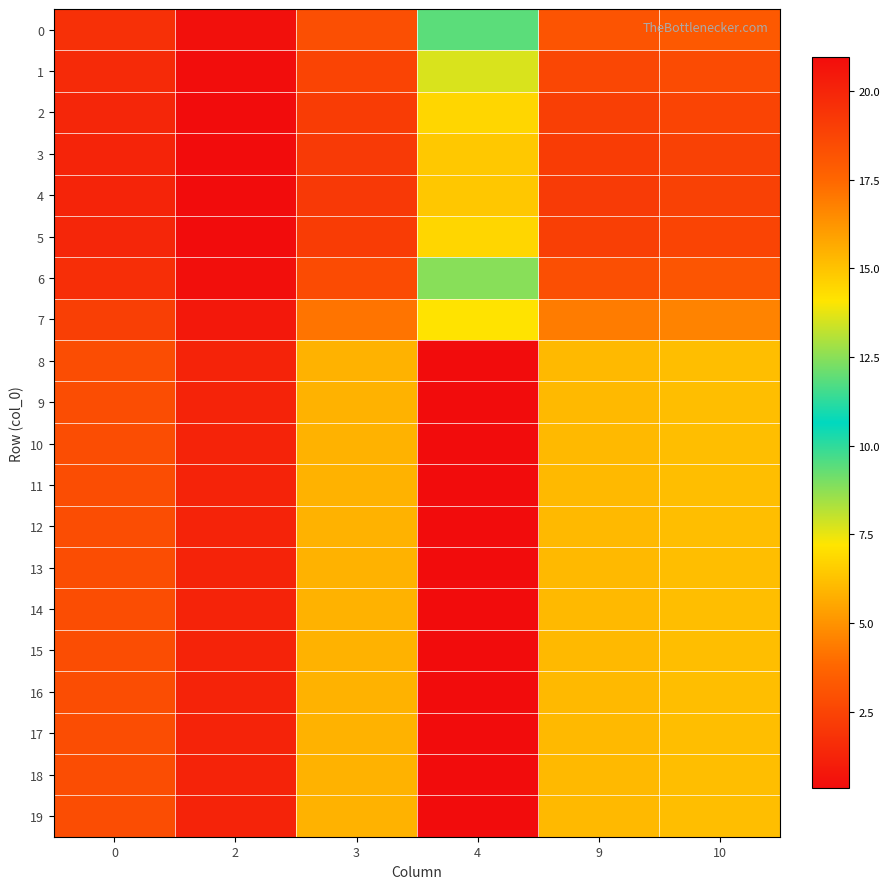

Rank the series by their maximum value, from highest to lowest.

8, 9, 10, 11, 12, 13, 14, 15, 16, 17, 18, 19, 7, 0, 6, 1, 2, 5, 3, 4